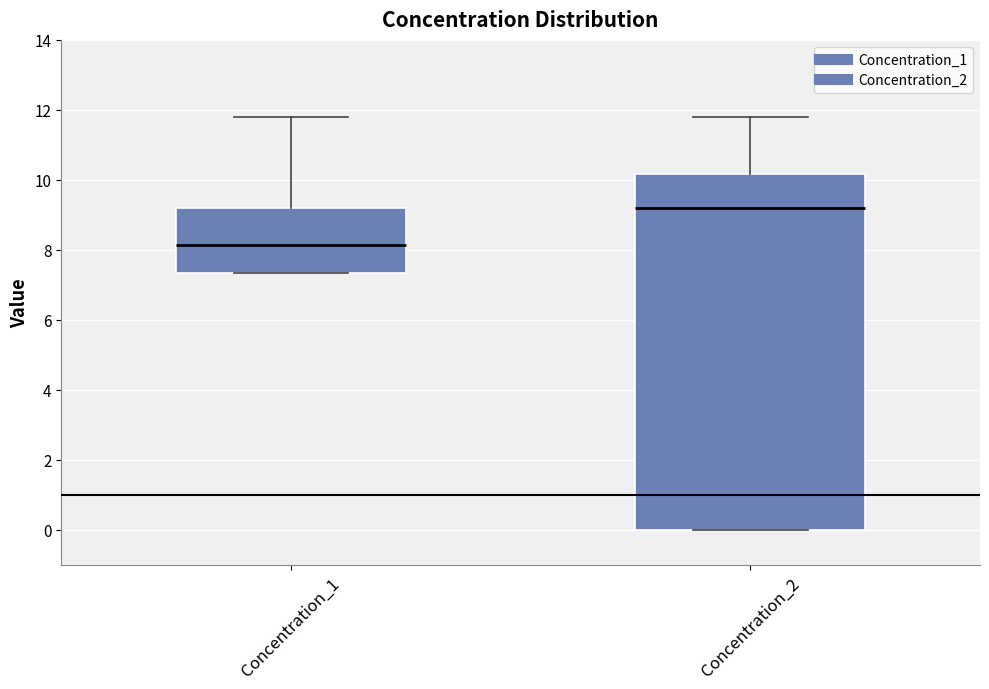

Reading left to right, transcribe this box plot: for each box, give where its median line is, the range the box spans, and where its two whiskers end, as read against the y-axis. The values are not printed on the chart, so give them approximately, as read against the axis.

Concentration_1: median 8.2, box 7.4 to 9.2, whiskers 7.4 to 11.8
Concentration_2: median 9.2, box 0.0 to 10.2, whiskers 0.0 to 11.8